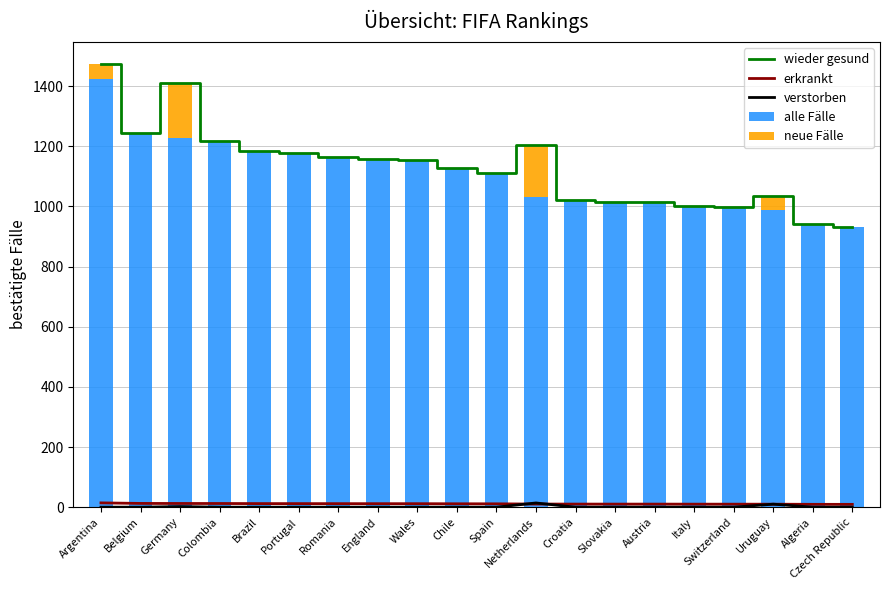

At how many categories does at least one series exceed 527?

20